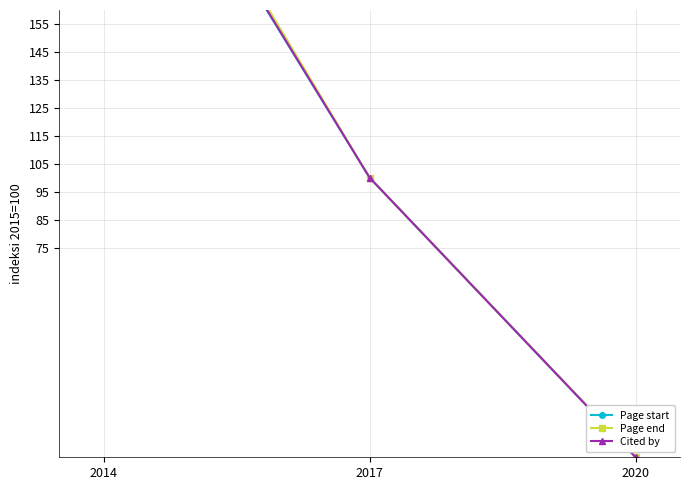

Is the value of Page start at 2017 greater than the value of Page end at 2014?

No